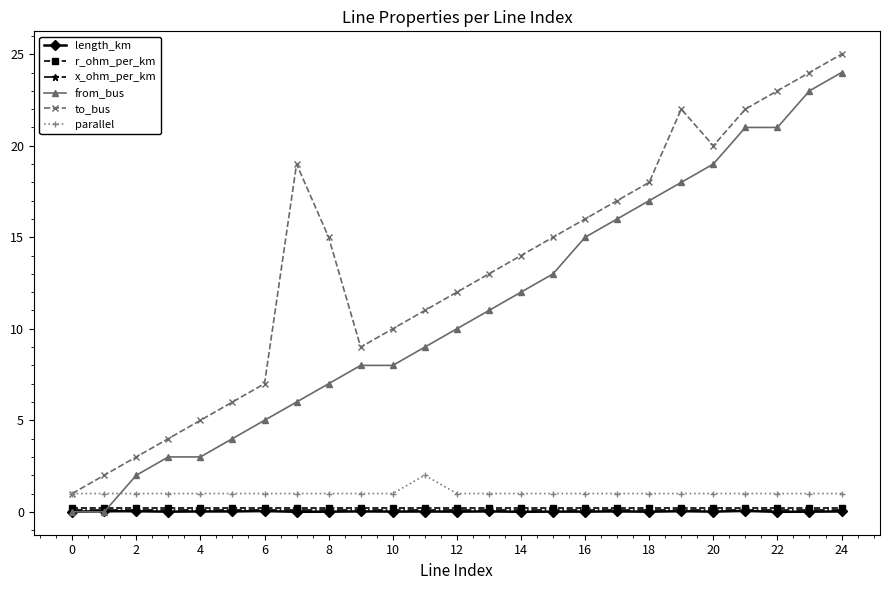

Which series has the largest total across all categories?

to_bus